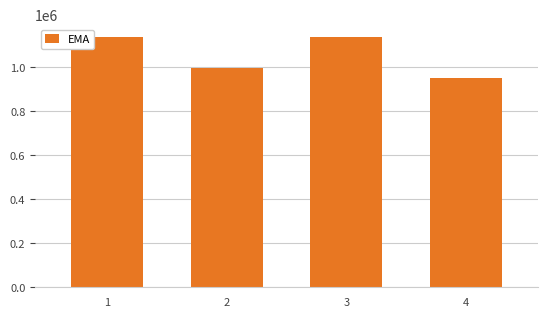

What is the average value?

1053885